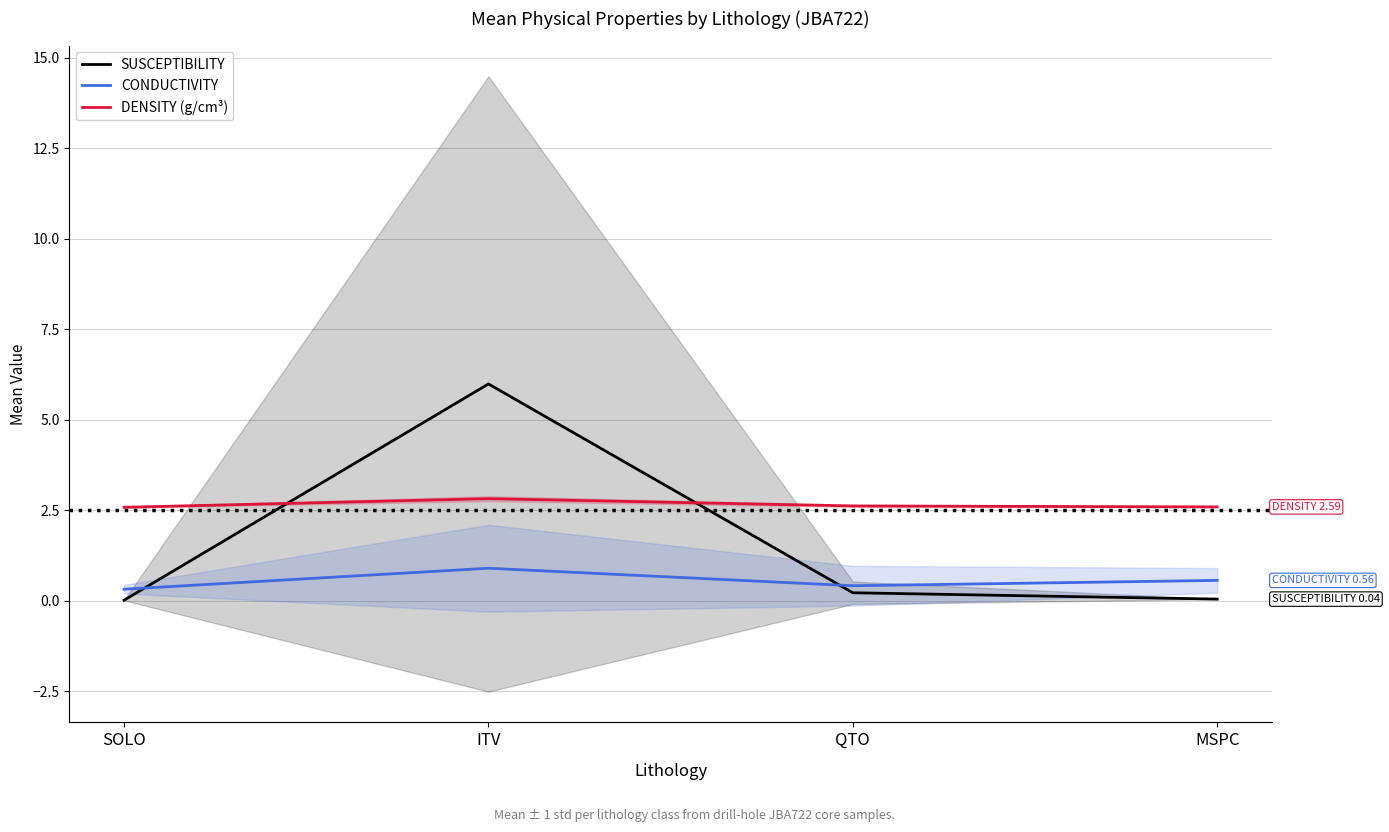

At which category does the chart reach its peak across all series?

ITV